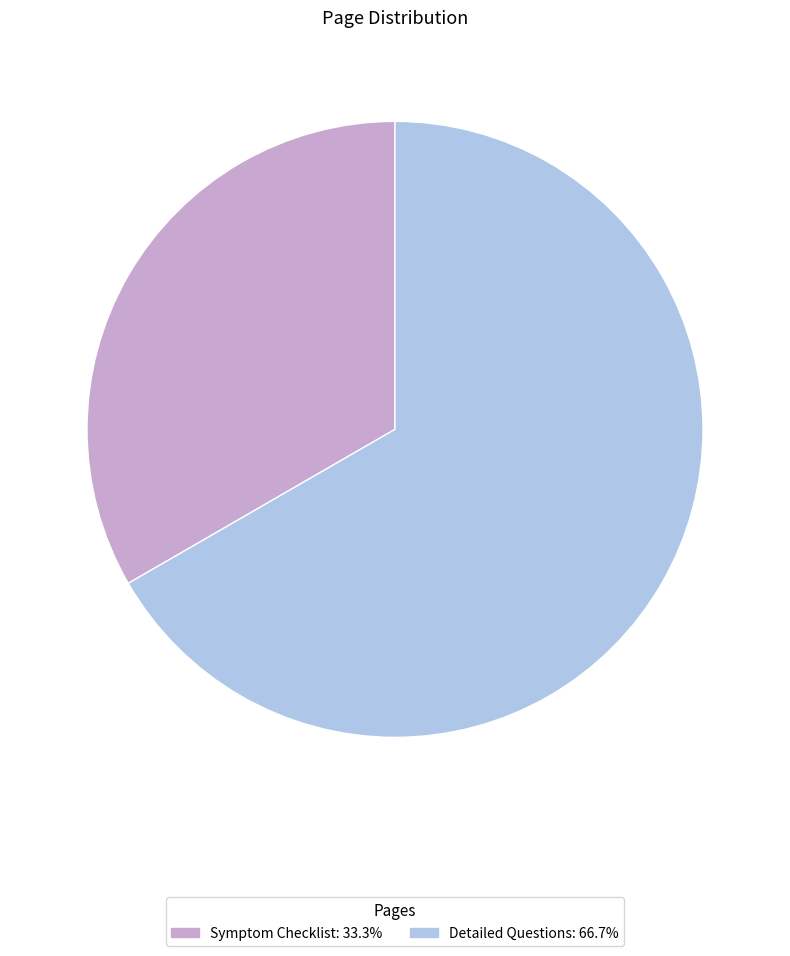

Rank the categories by value from lowest to highest.

Symptom Checklist, Detailed Questions